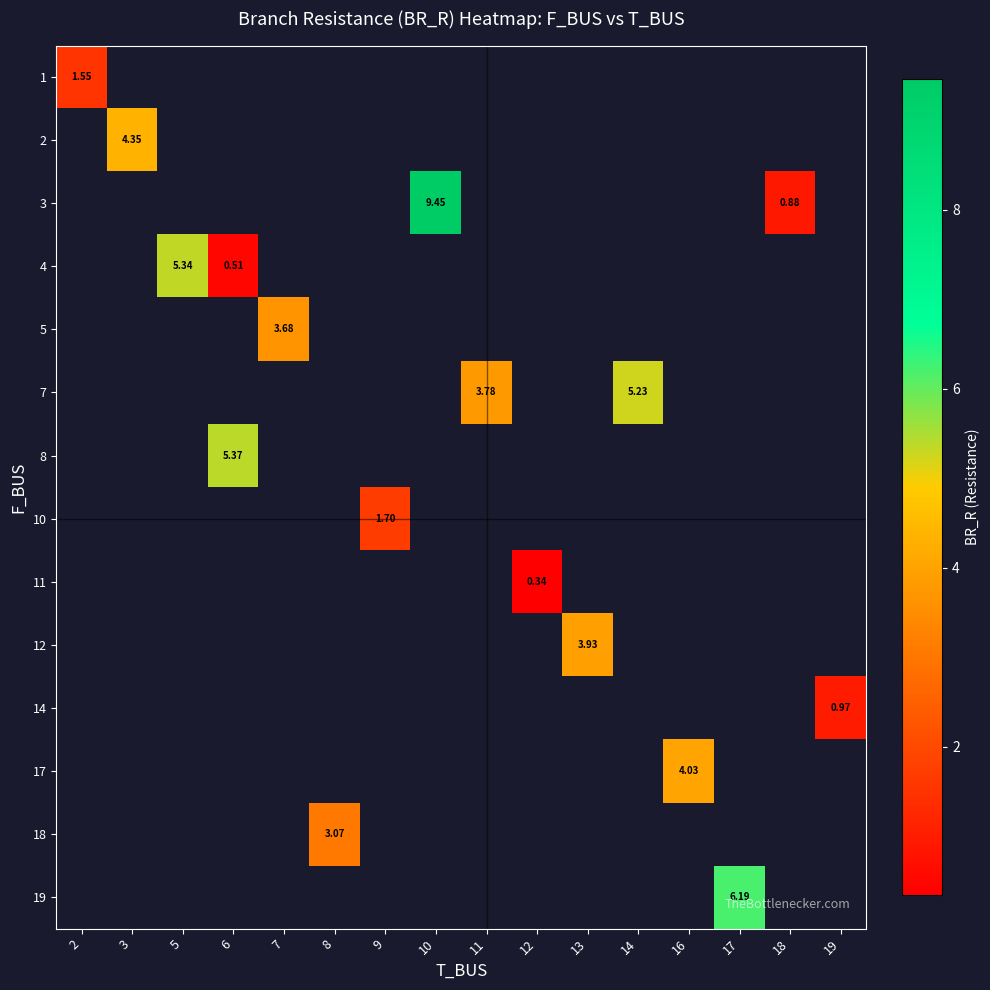

Is the value of 19 at 14 greater than the value of 10 at 14?

No